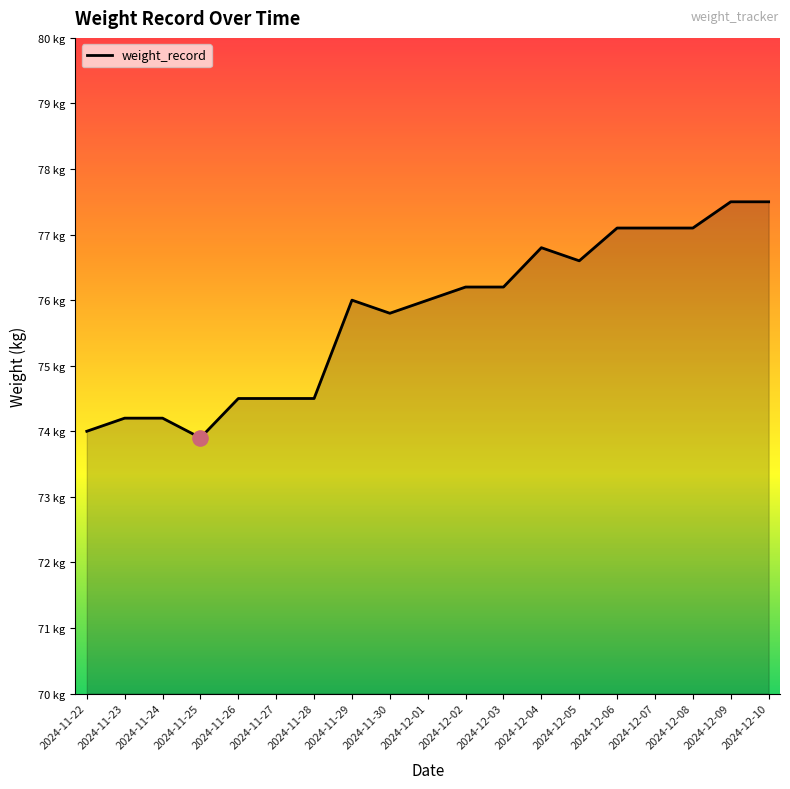

Between 2024-11-25 and 2024-11-26, which is larger?

2024-11-26